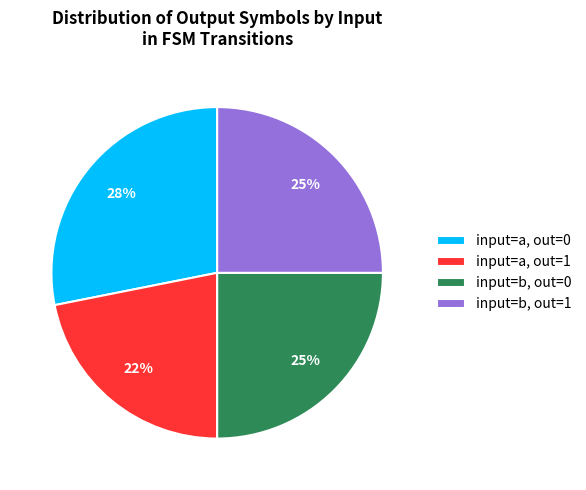

What percentage is the input=b, out=1 slice, to the nearest percent?

25%